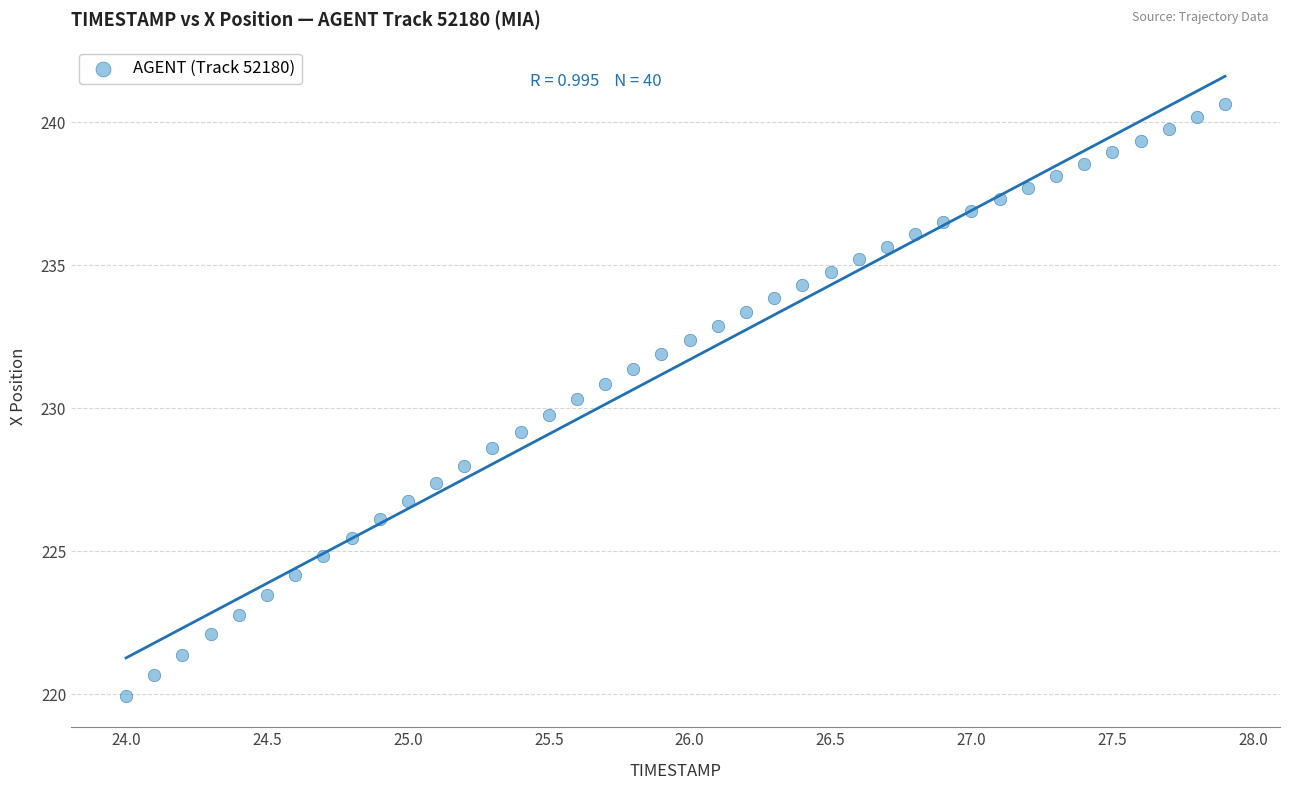

What is the range of Y values (max minus min)?

20.7